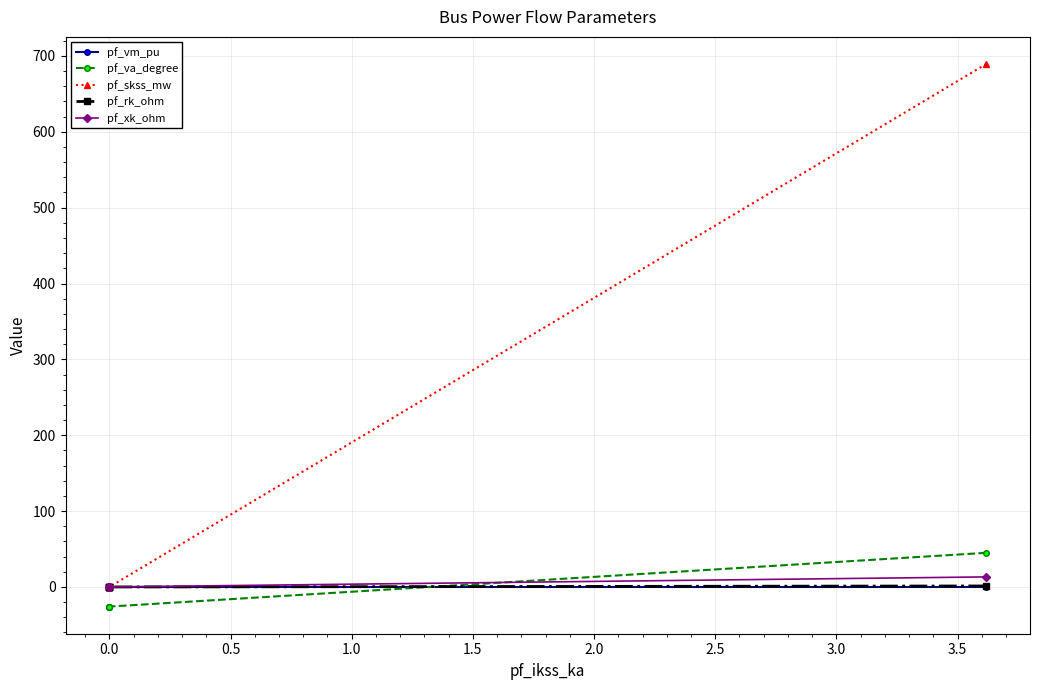

Is the value of pf_vm_pu at 0.0 greater than the value of pf_rk_ohm at 0.0?

Yes